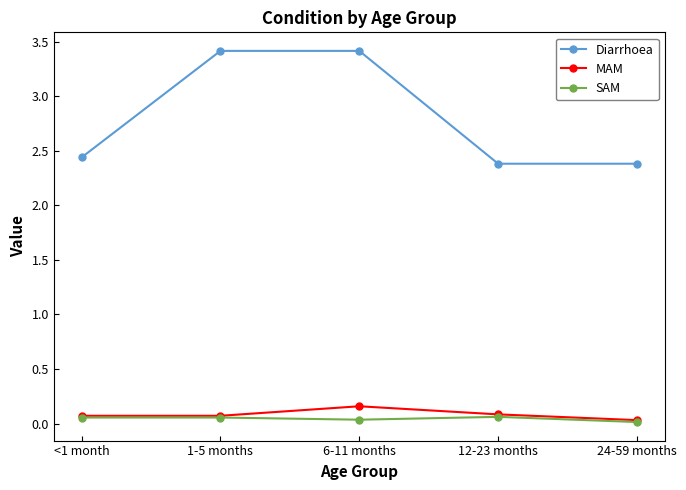

What is the sum of all Diarrhoea values?

14.0